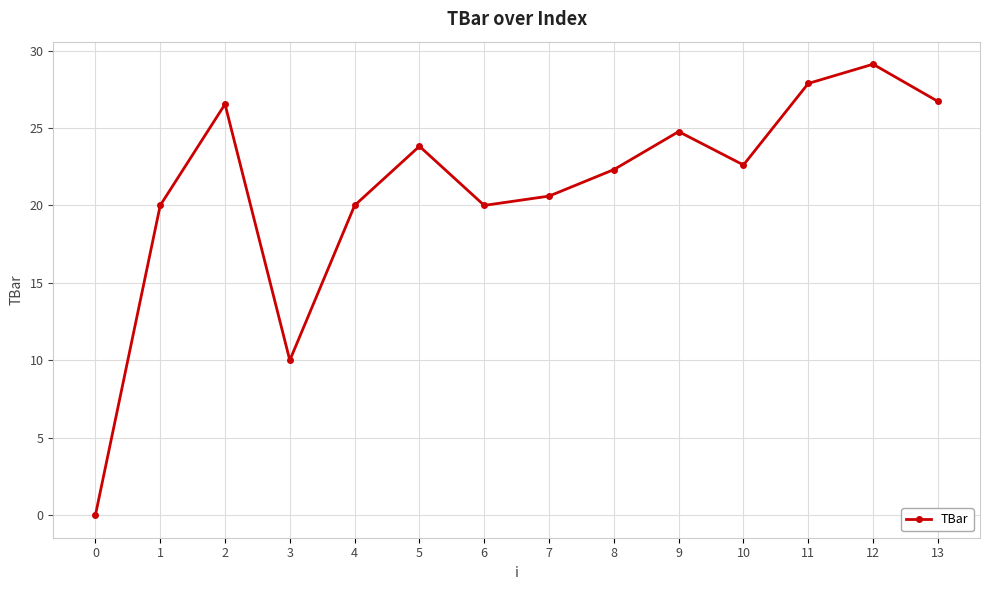

What is the value of the 2nd point from the left?

20.0